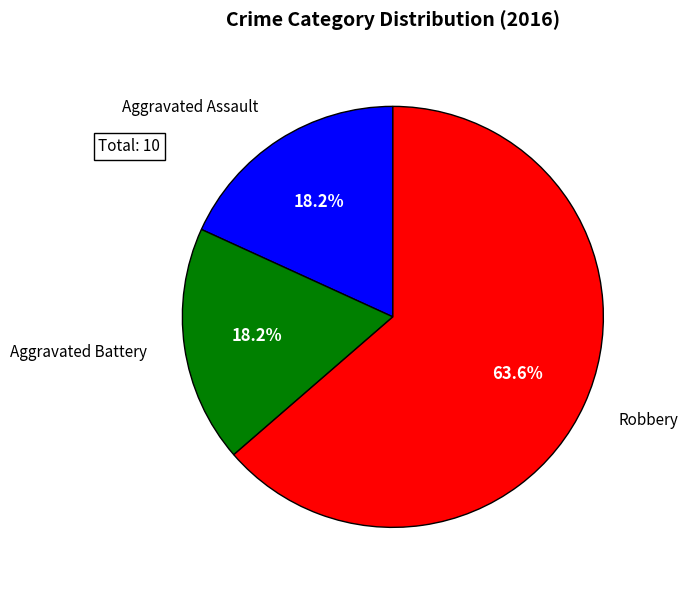

Approximately how many times larger is the value at Robbery compared to Aggravated Assault?

3.5